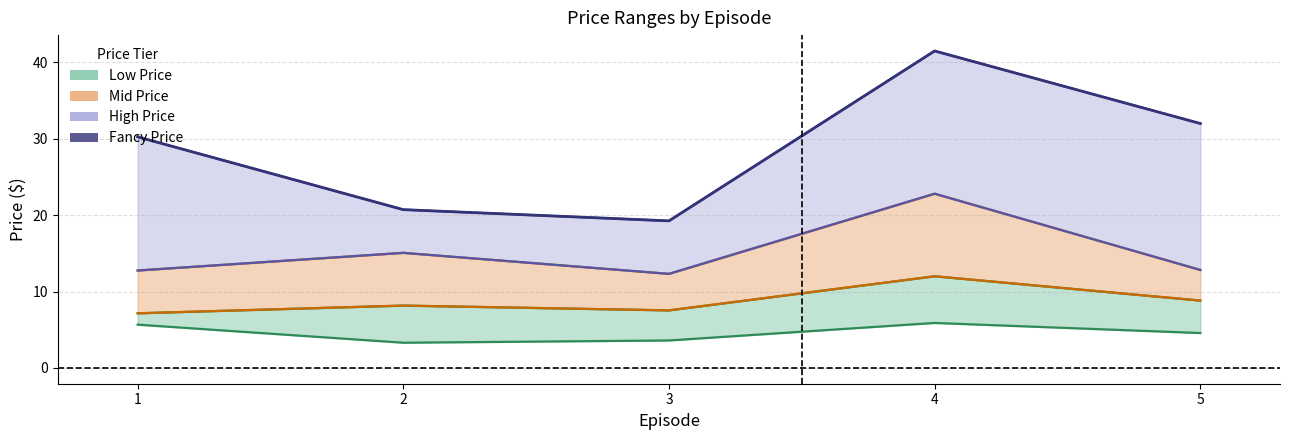

What is the sum of the values at 5 and 4?

73.5